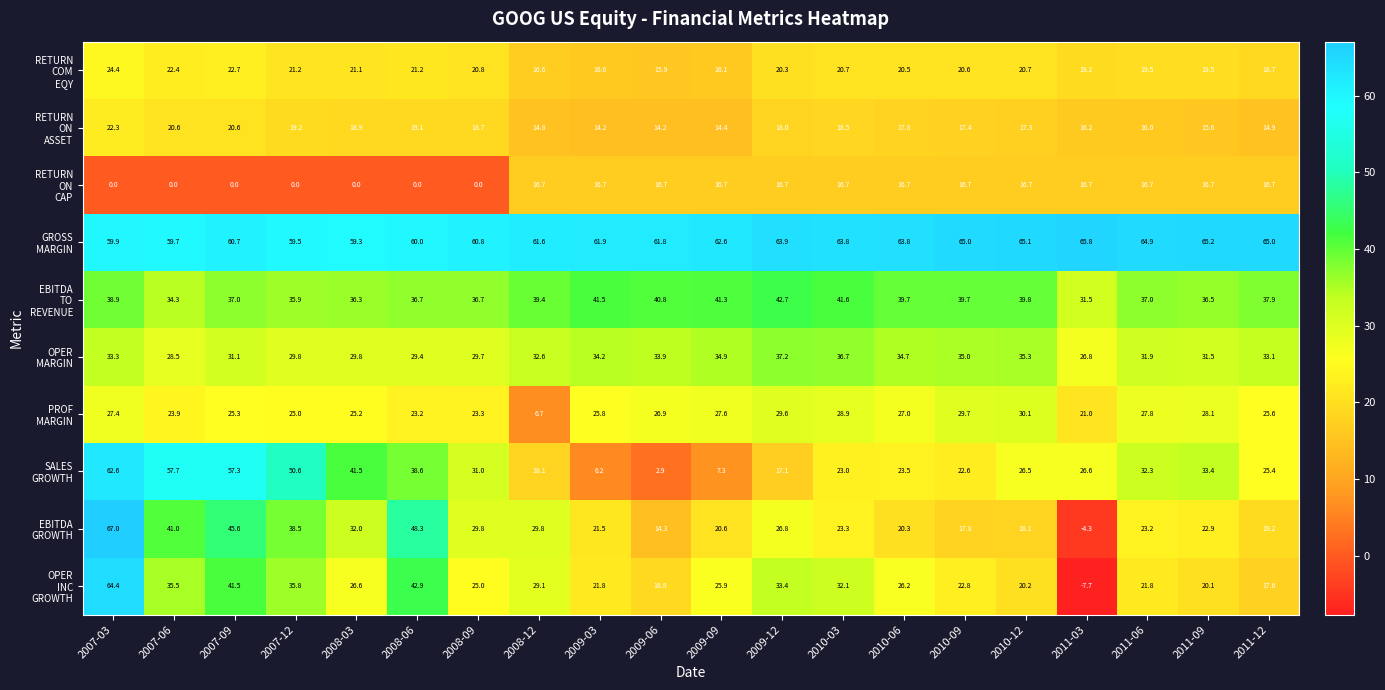

What is the maximum value shown in the chart?

67.0